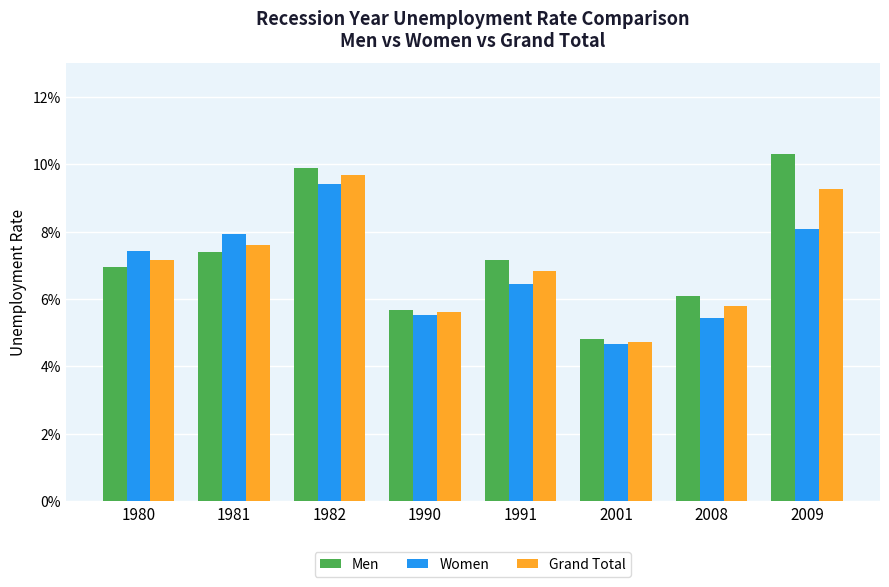

Does the chart contain any negative values?

No